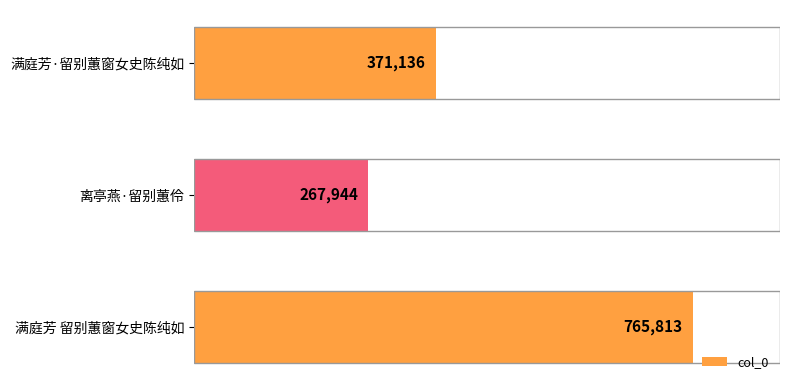

At which label is the value closest to 516878?

满庭芳·留别蕙窗女史陈纯如